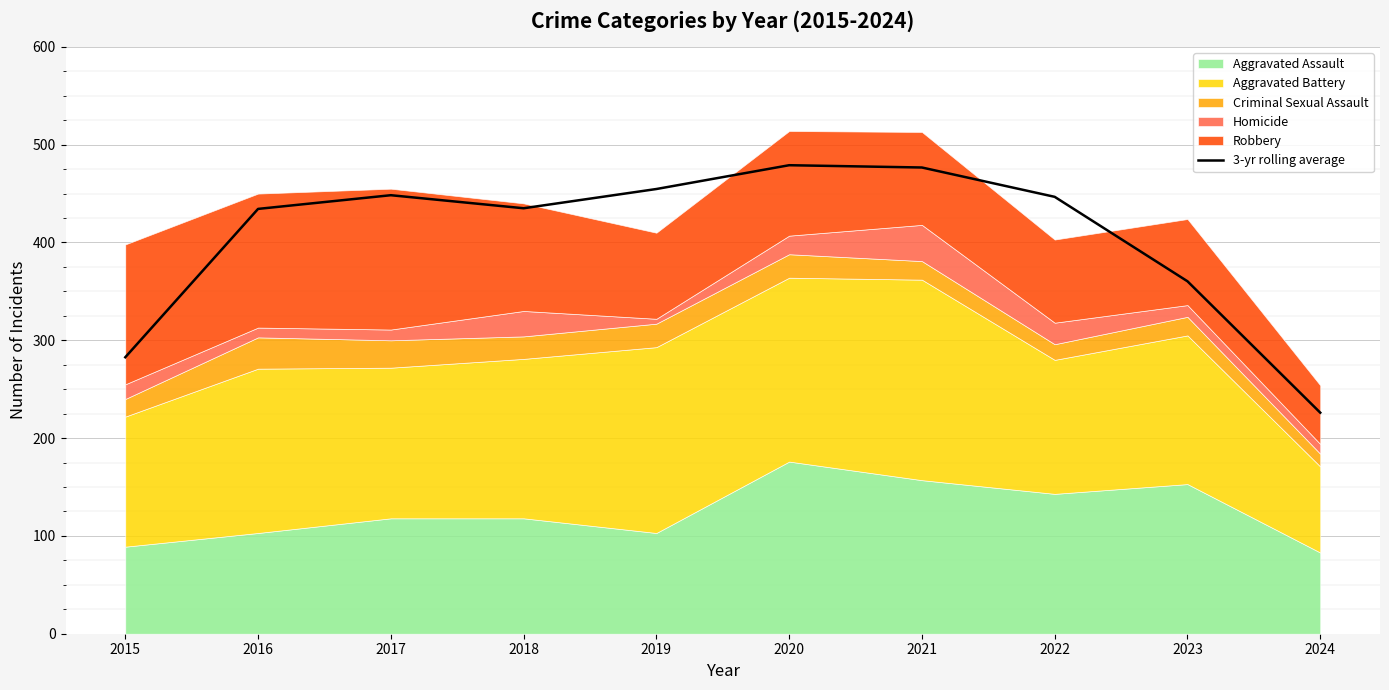

What is the change in value from 2019 to 2020?

+24.3